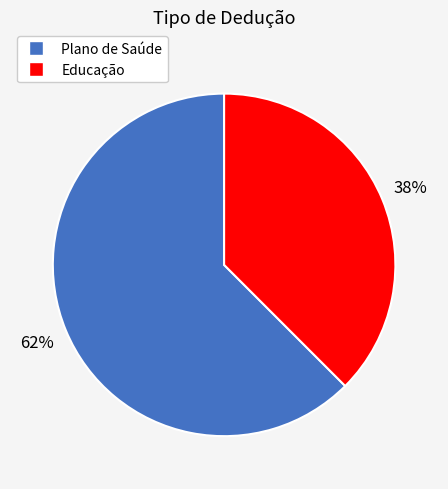

Rank the categories by value from lowest to highest.

Educação, Plano de Saúde